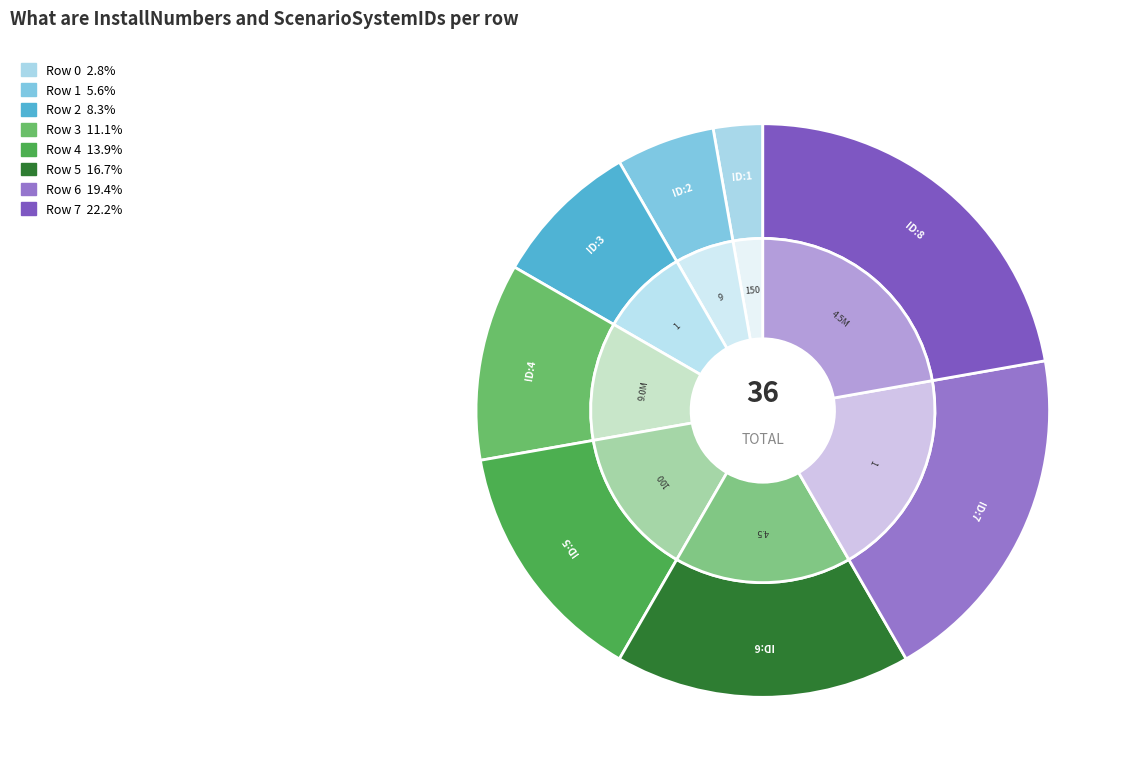

To the nearest percent, what is the combined percentage of 0 and 2?

11%